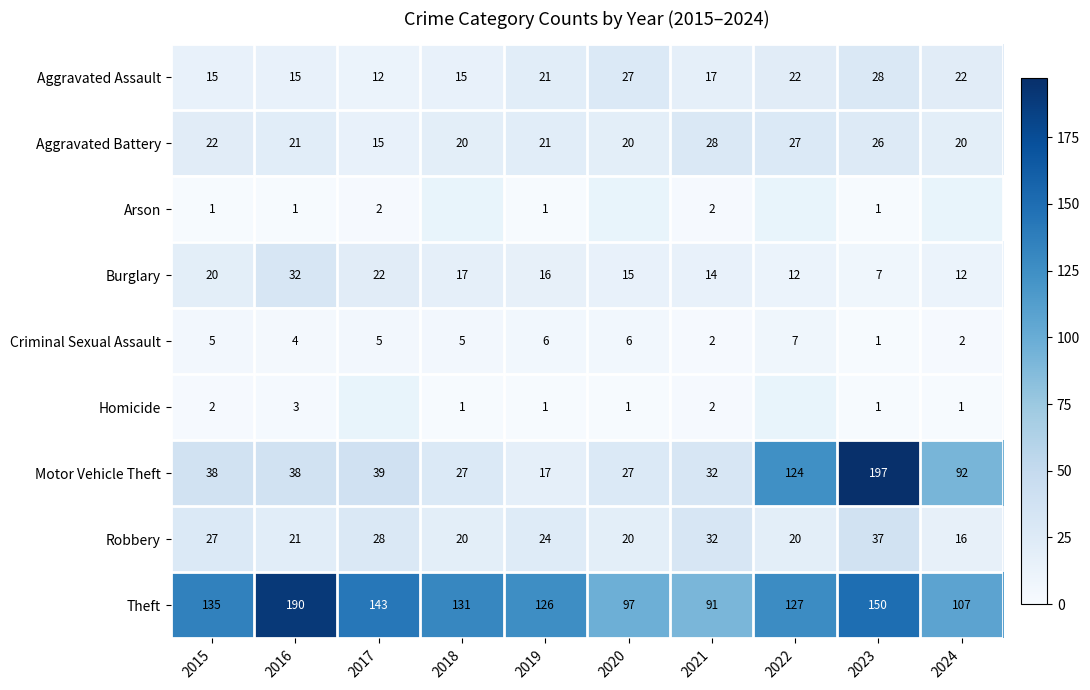

Rank the categories by Theft value from highest to lowest.

2016, 2023, 2017, 2015, 2018, 2022, 2019, 2024, 2020, 2021